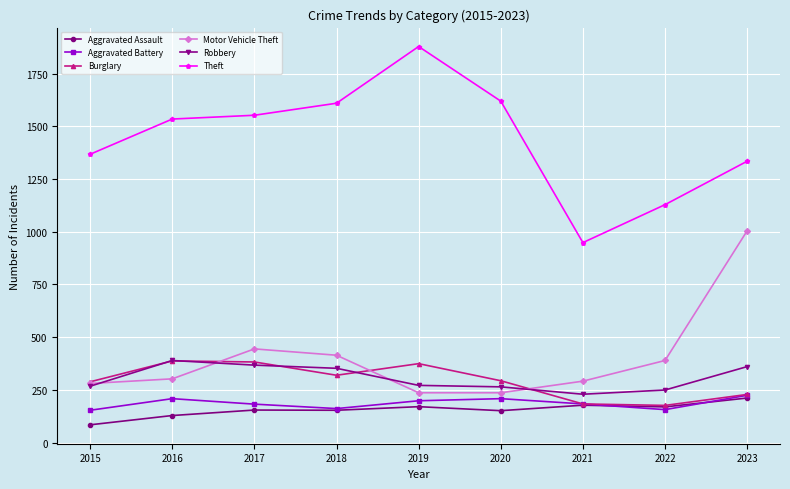

True or false: Theft and Aggravated Assault cross at least once.

False